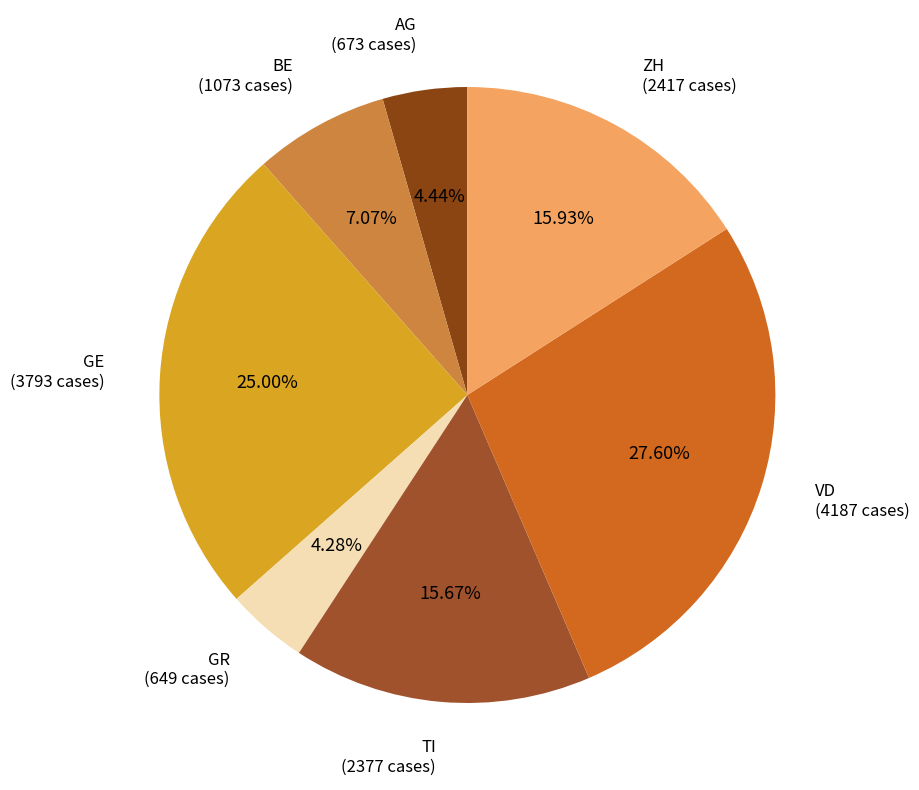

True or false: BE accounts for 7% of the total.

True